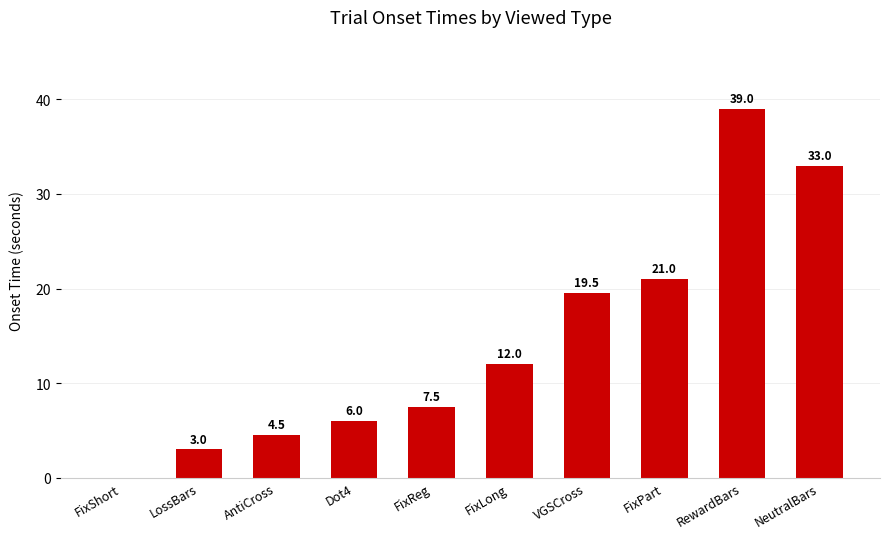

Reading left to right, transcribe all the data shown in this chart.

FixShort=0.0	LossBars=3.0	AntiCross=4.5	Dot4=6.0	FixReg=7.5	FixLong=12.0	VGSCross=19.5	FixPart=21.0	RewardBars=39.0	NeutralBars=33.0